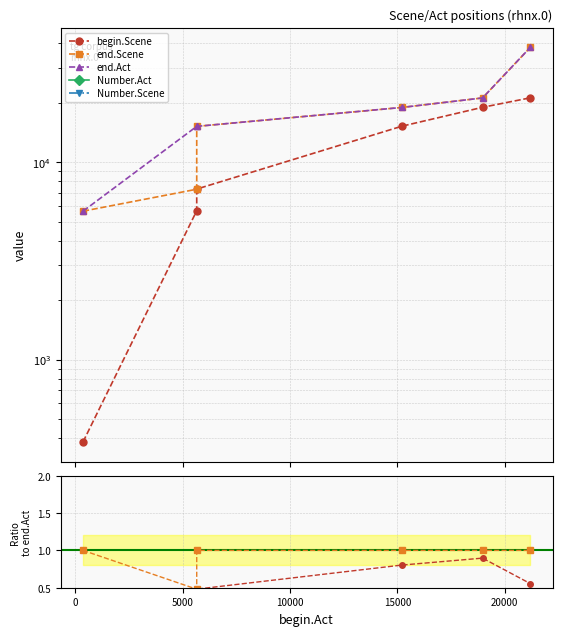

True or false: end.Scene and Number.Act cross at least once.

False